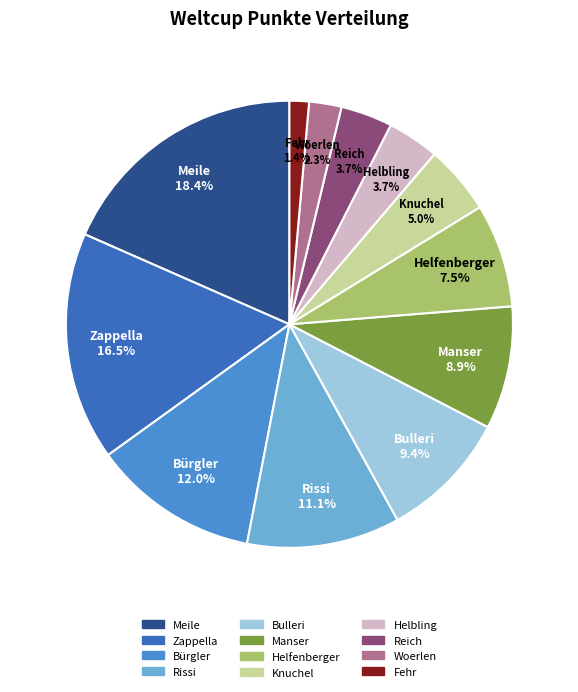

Which has a higher value, Fehr or Manser?

Manser